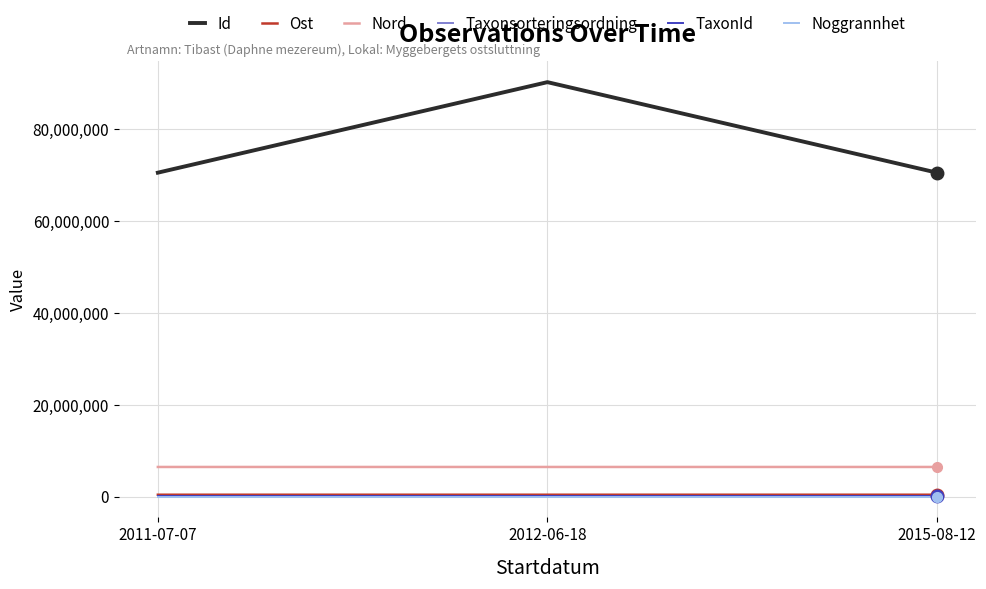

Which series has the widest spread of values?

Id